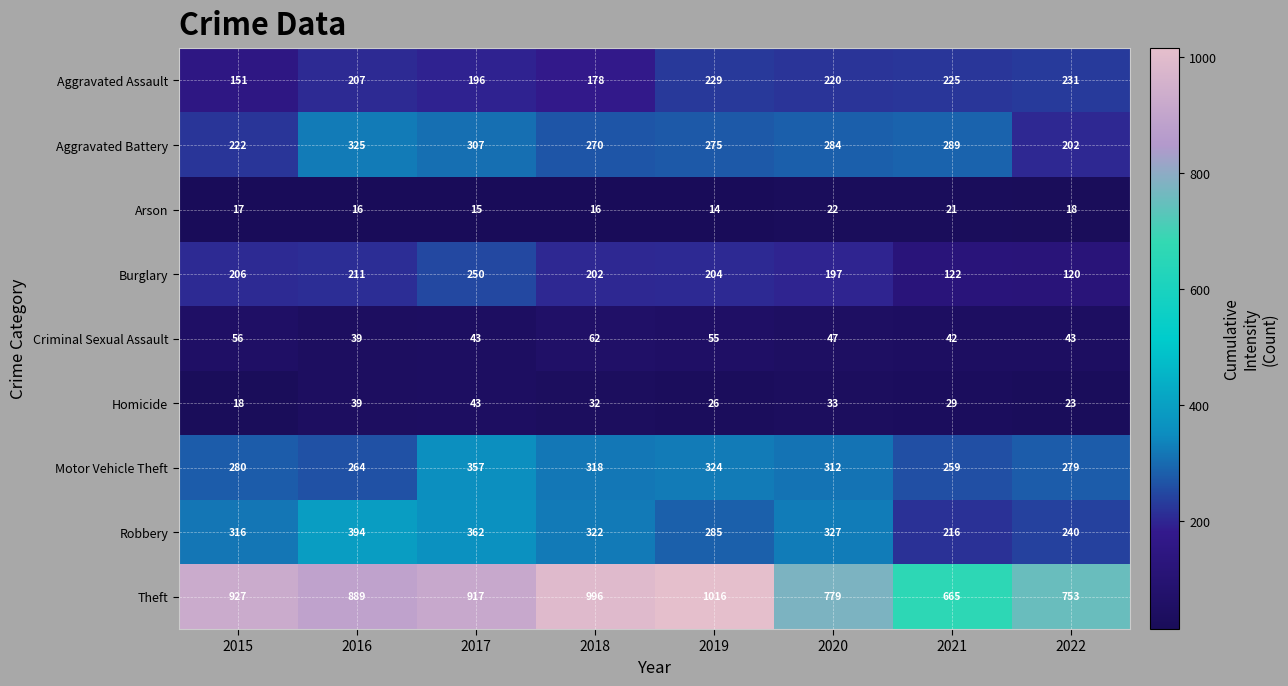

Which series has the largest total across all categories?

Theft